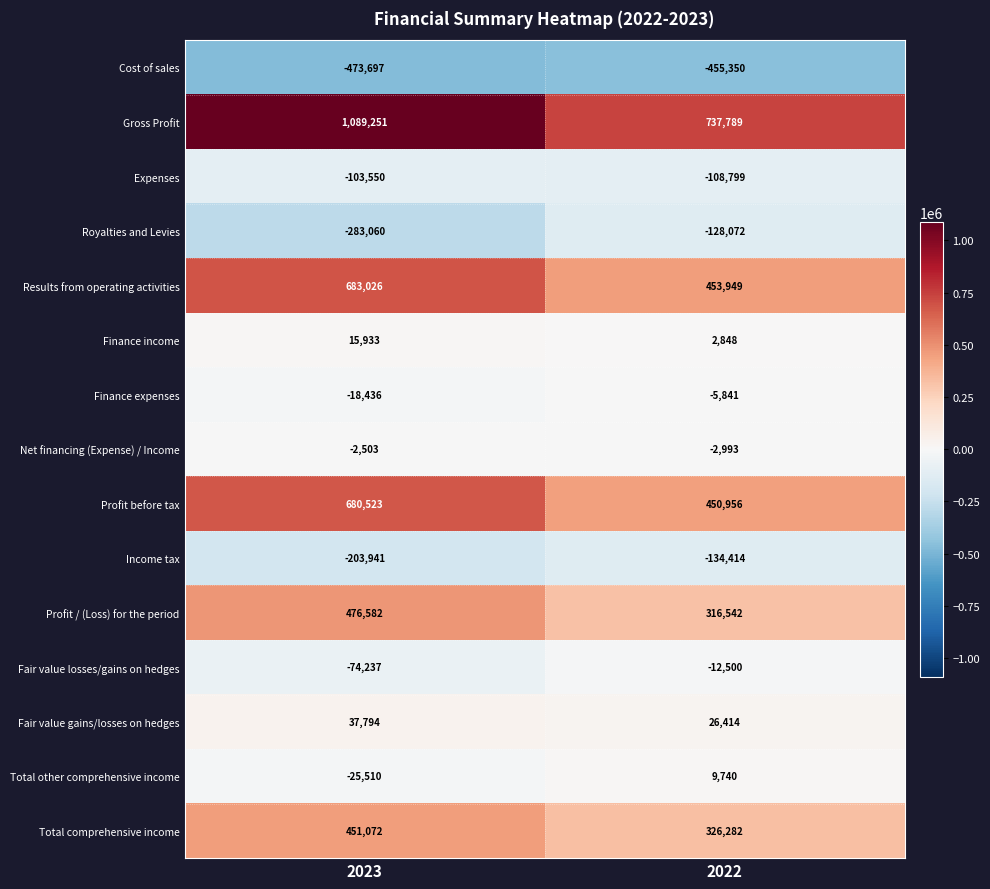

Which series has the widest spread of values?

Gross Profit